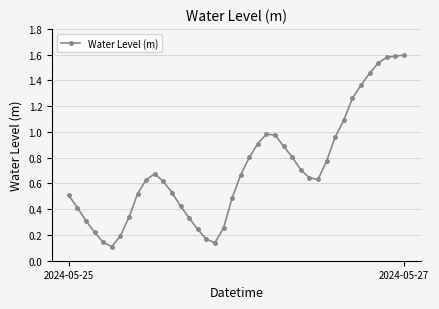

What is the sum of all values?

28.5